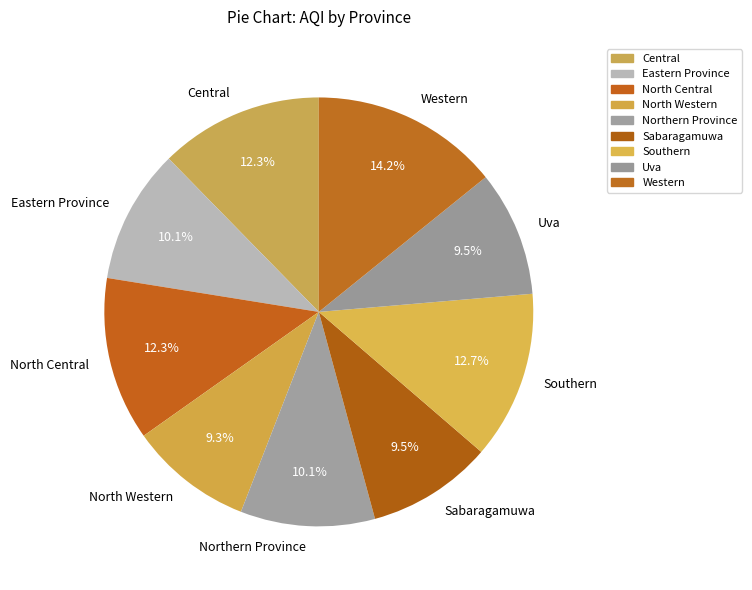

Does any single category account for the majority?

No